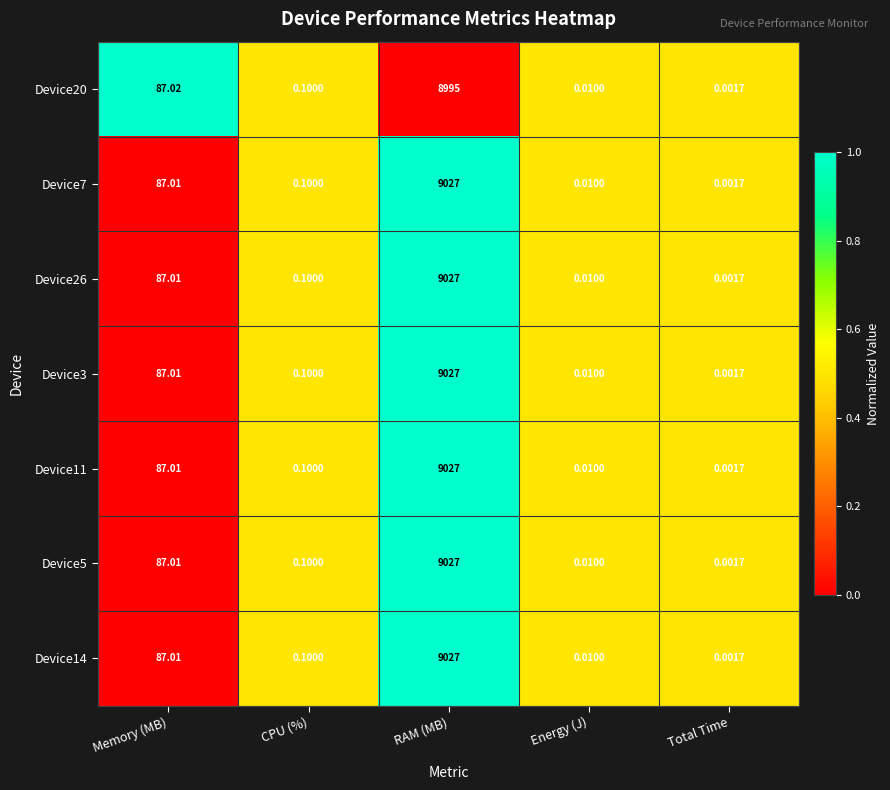

Rank the categories by Device7 value from highest to lowest.

RAM (MB), Memory (MB), CPU (%), Energy (J), Total Time